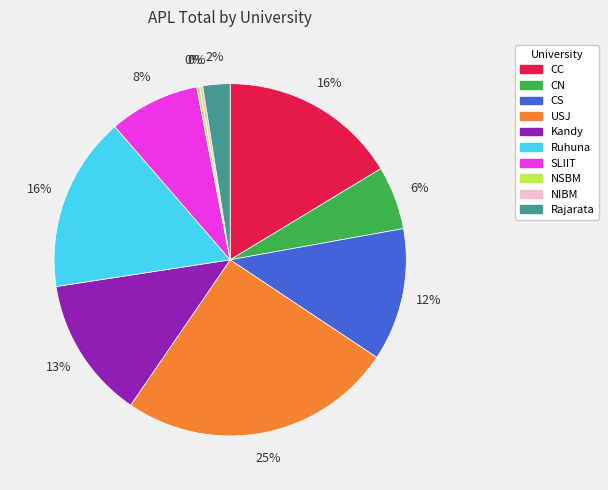

To the nearest percent, what is the difference between the USJ and CN slice percentages?

19%